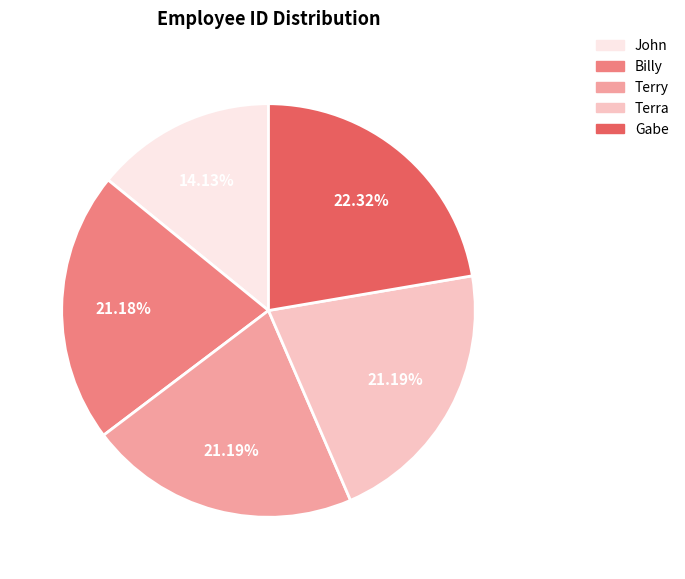

Is the sum of Gabe and Terry greater than half?

No